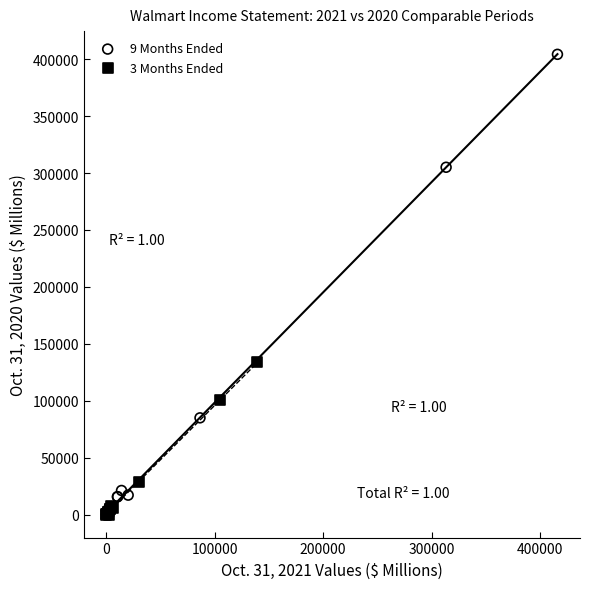

What are all the series names shown in the legend?

9 Months Ended, 3 Months Ended